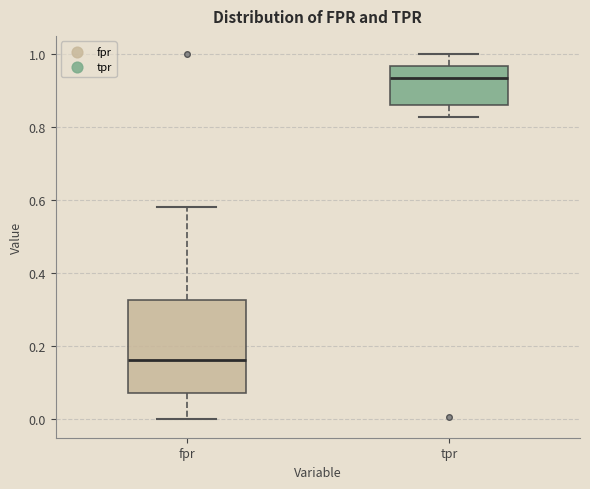

Reading left to right, transcribe this box plot: for each box, give where its median line is, the range the box spans, and where its two whiskers end, as read against the y-axis. The values are not printed on the chart, so give them approximately, as read against the axis.

fpr: median 0.16, box 0.08 to 0.32, whiskers 0.00 to 0.58
tpr: median 0.94, box 0.86 to 0.96, whiskers 0.82 to 1.00